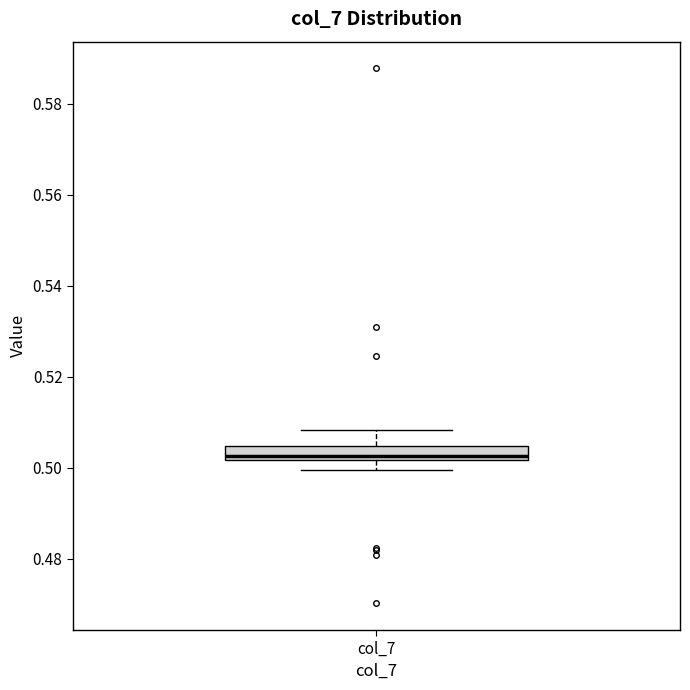

Read this box plot against the y-axis: the position of the median line, the range covered by the box, and the ends of both whiskers. The values are not printed on the chart, so give them approximately, as read against the axis.

median 0.502 (just above the box's lower edge), box 0.502 to 0.504, whiskers 0.500 to 0.508